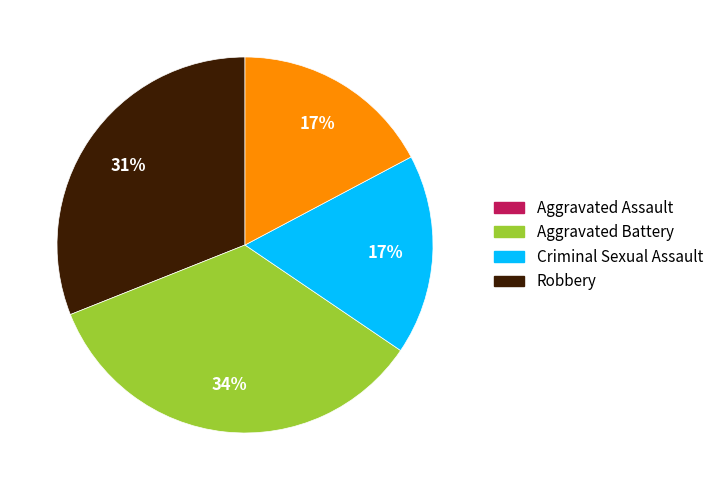

The Criminal Sexual Assault slice represents 17% of the pie. True or false?

True